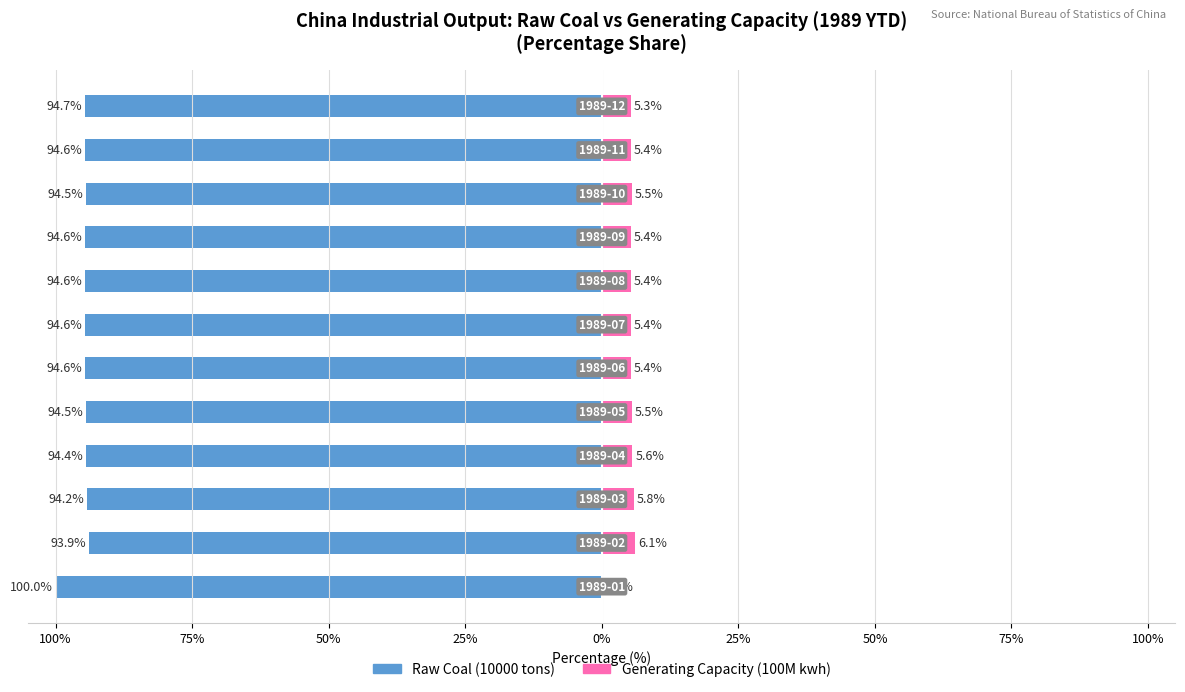

Is it true that Raw Coal (10000 tons) equals -57.2 at 75%?

False